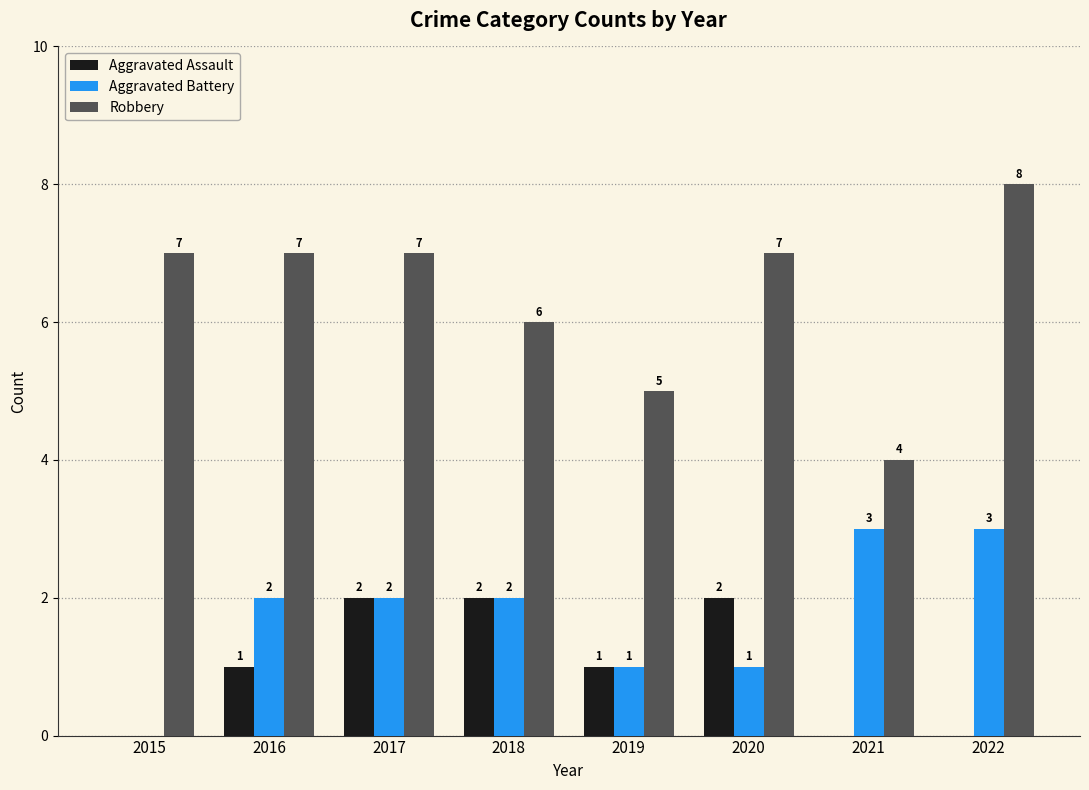

True or false: Aggravated Assault has a value of 2 at 2020.

True